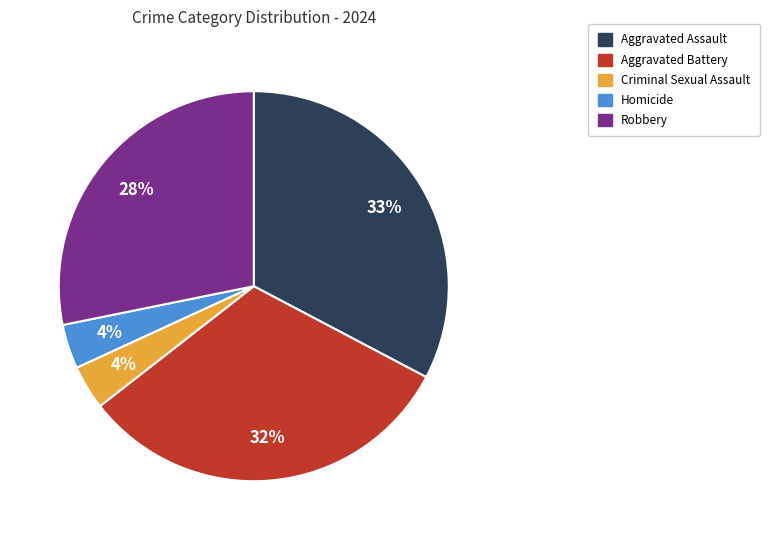

To the nearest percent, what is the difference between the Robbery and Aggravated Battery slice percentages?

4%